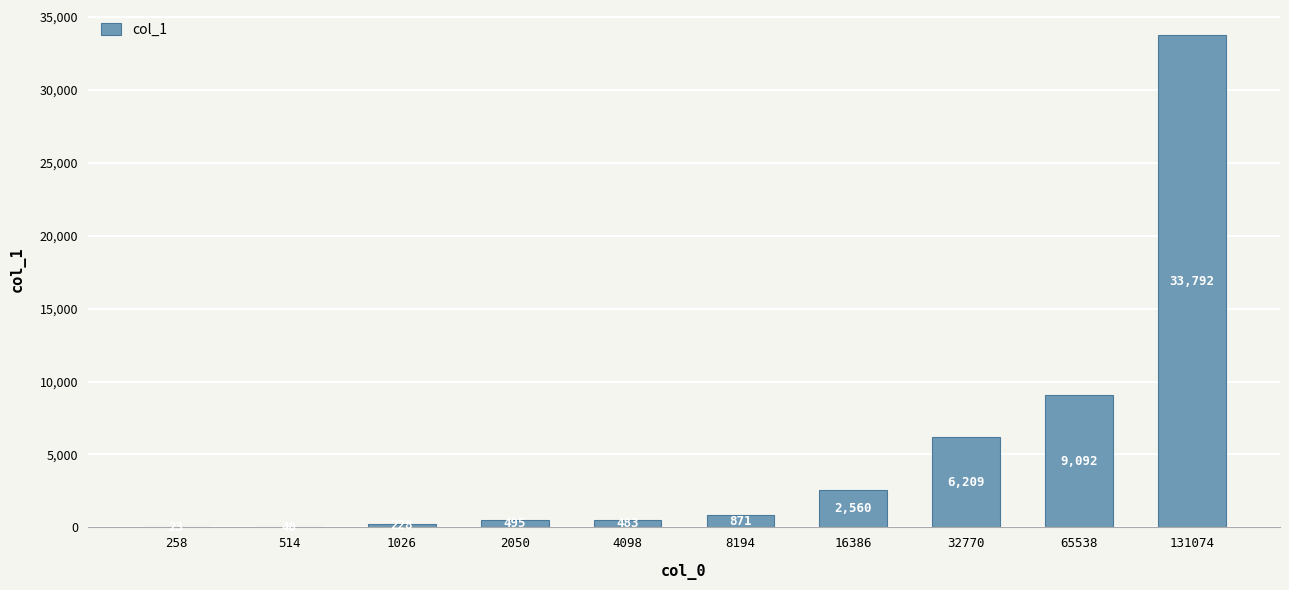

What is the greatest value displayed?

33792